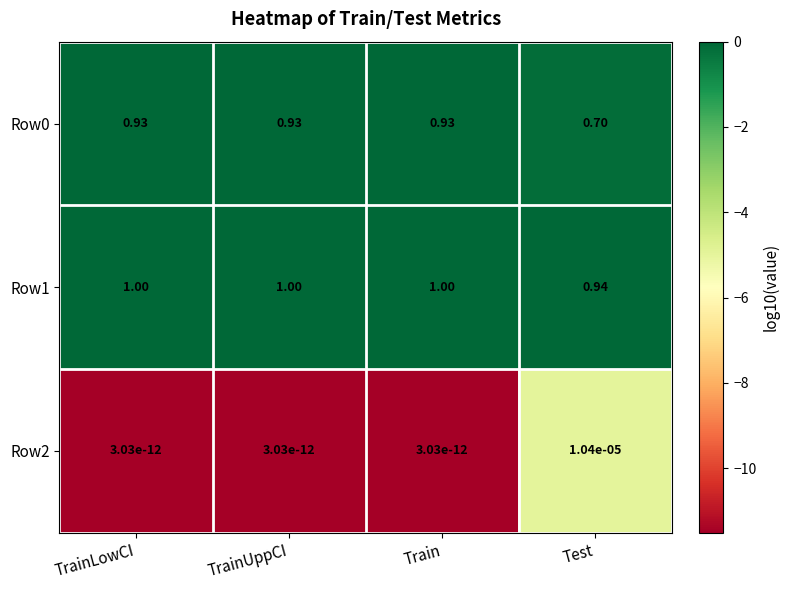

At which label does Row2 reach its peak?

Test